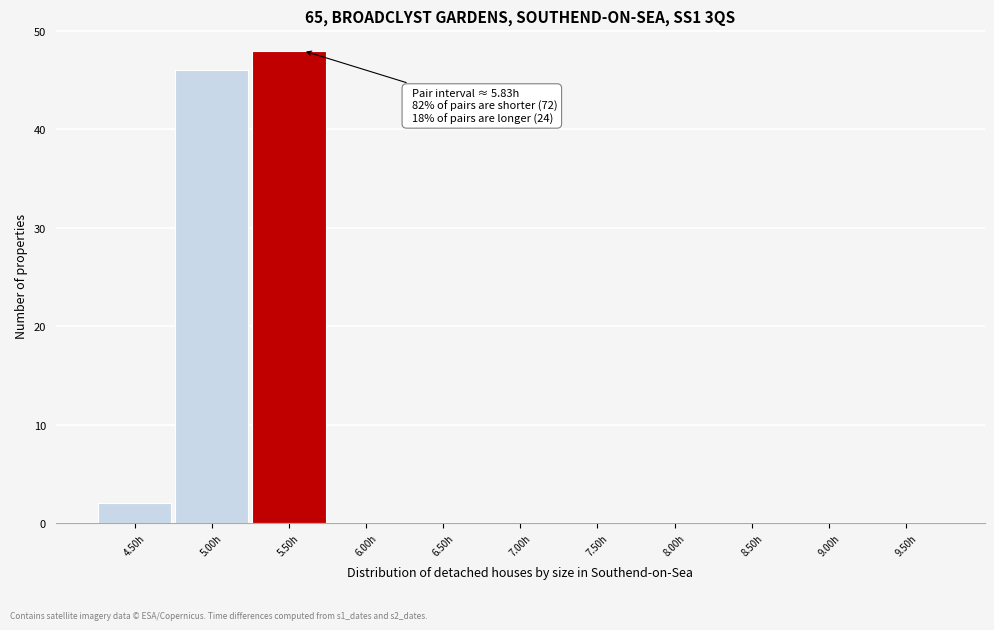

Reading right to left, what are all the values shown in this chart?

9.50h=0	9.00h=0	8.50h=0	8.00h=0	7.50h=0	7.00h=0	6.50h=0	6.00h=0	5.50h=48	5.00h=46	4.50h=2